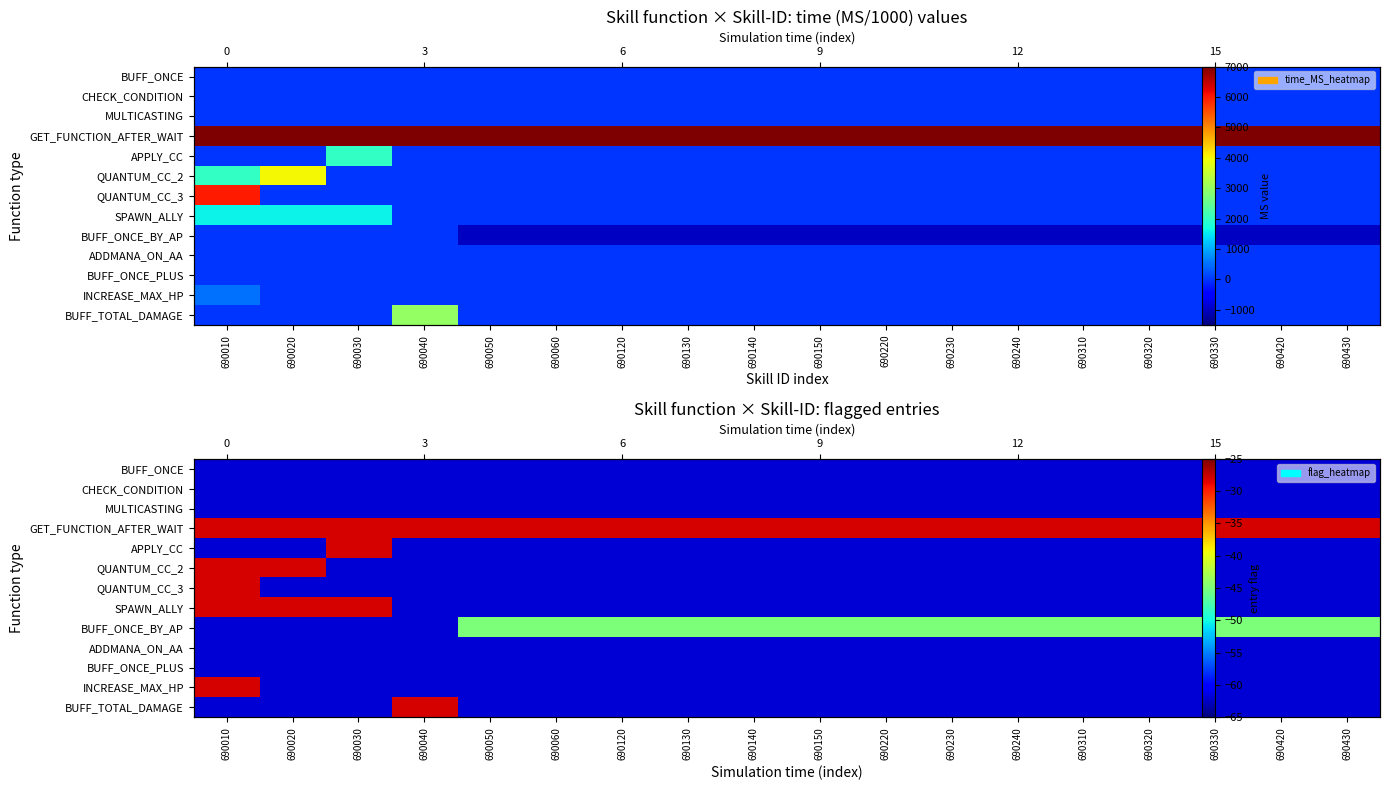

What is the approximate value of CHECK_CONDITION at 690040?

-62